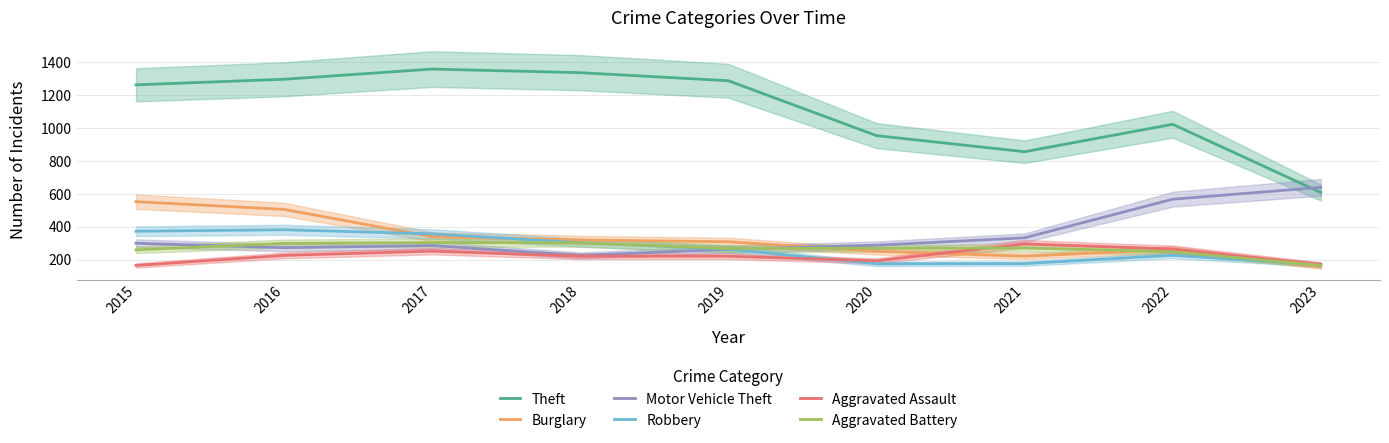

What is the value of the Aggravated Battery point at the 9th from the left?

164